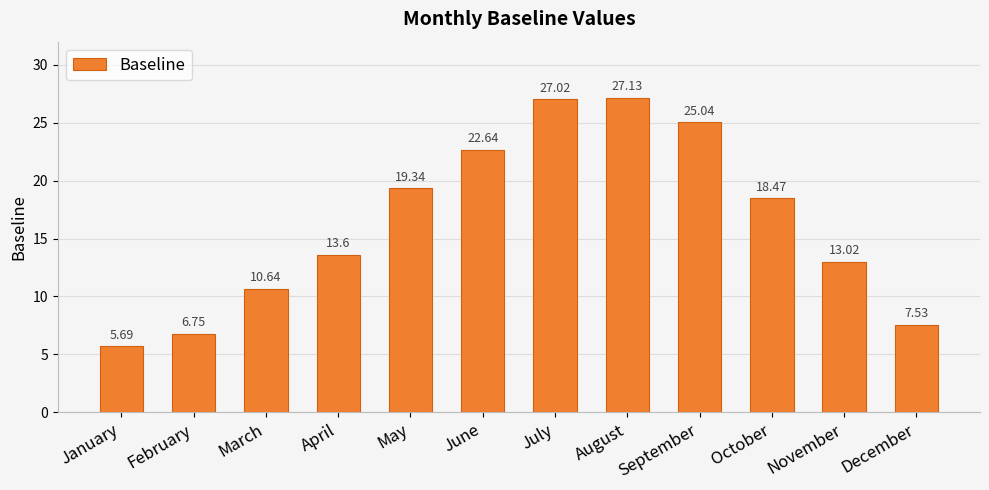

Which has a higher value, February or March?

March